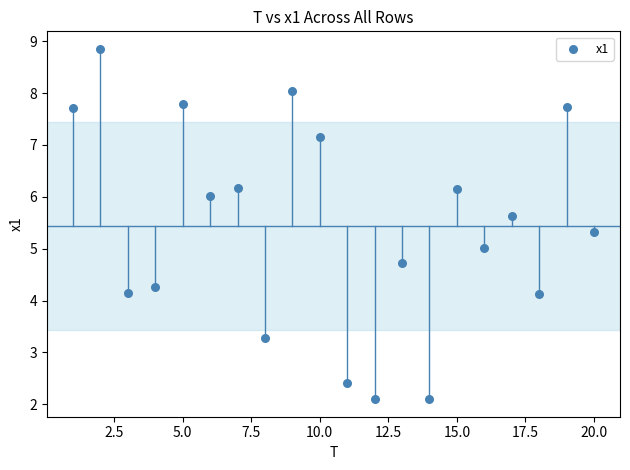

What is the range of Y values (max minus min)?

6.8